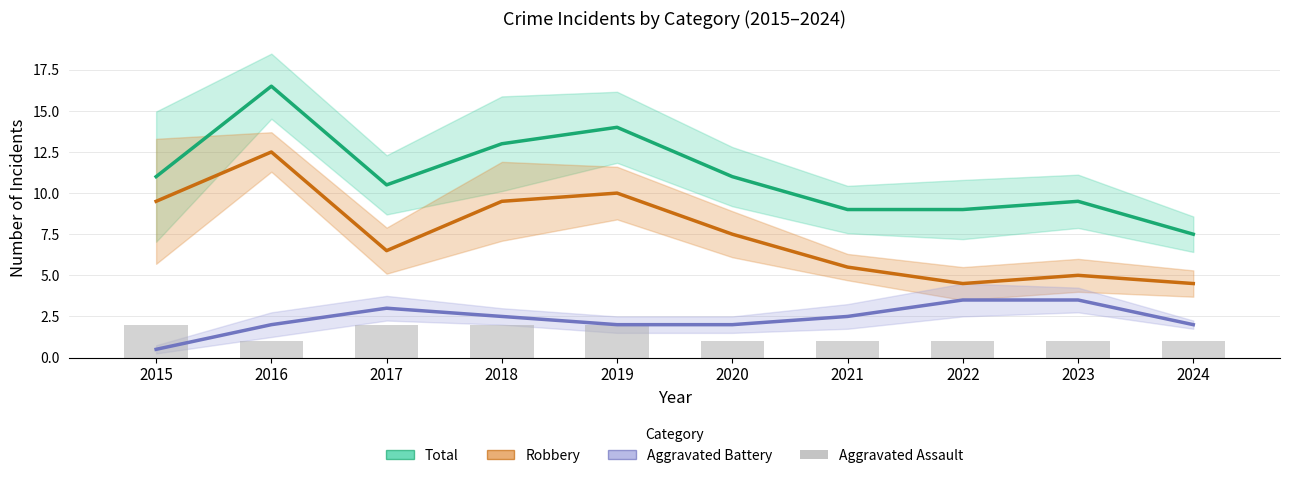

Which category has the highest value in the Robbery series?

2016